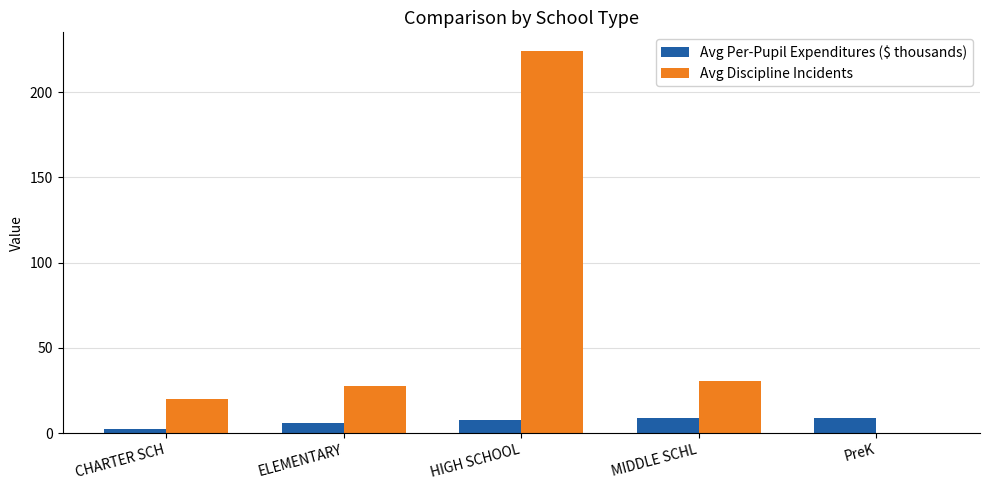

Which series has the largest total across all categories?

Avg Discipline Incidents